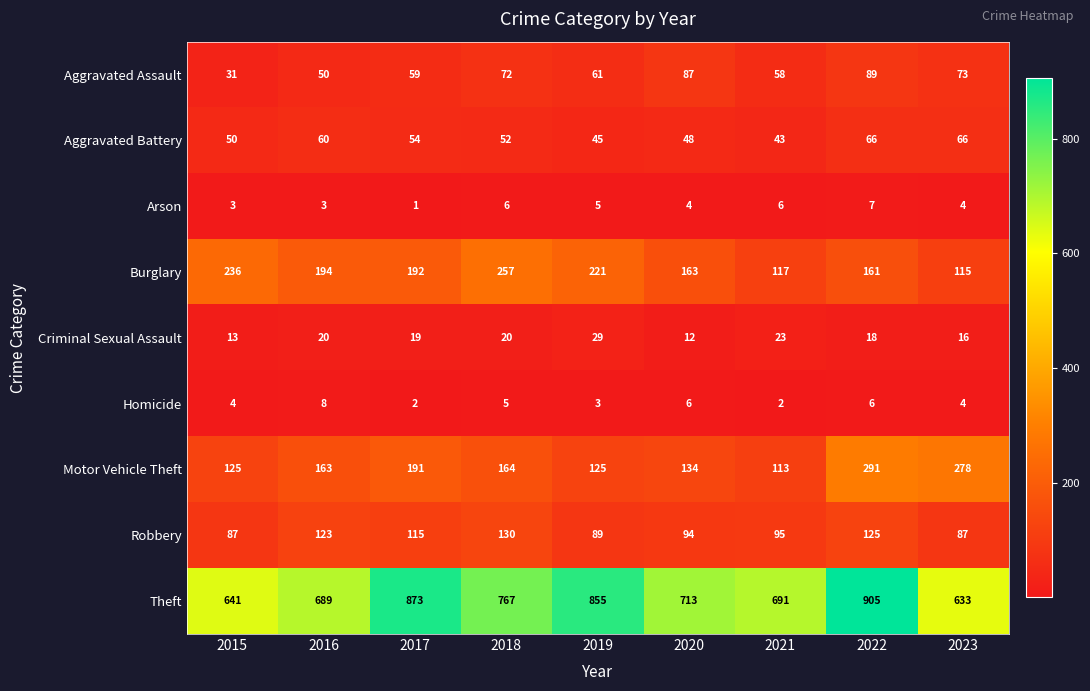

What value does the Arson series have at 2022?

7